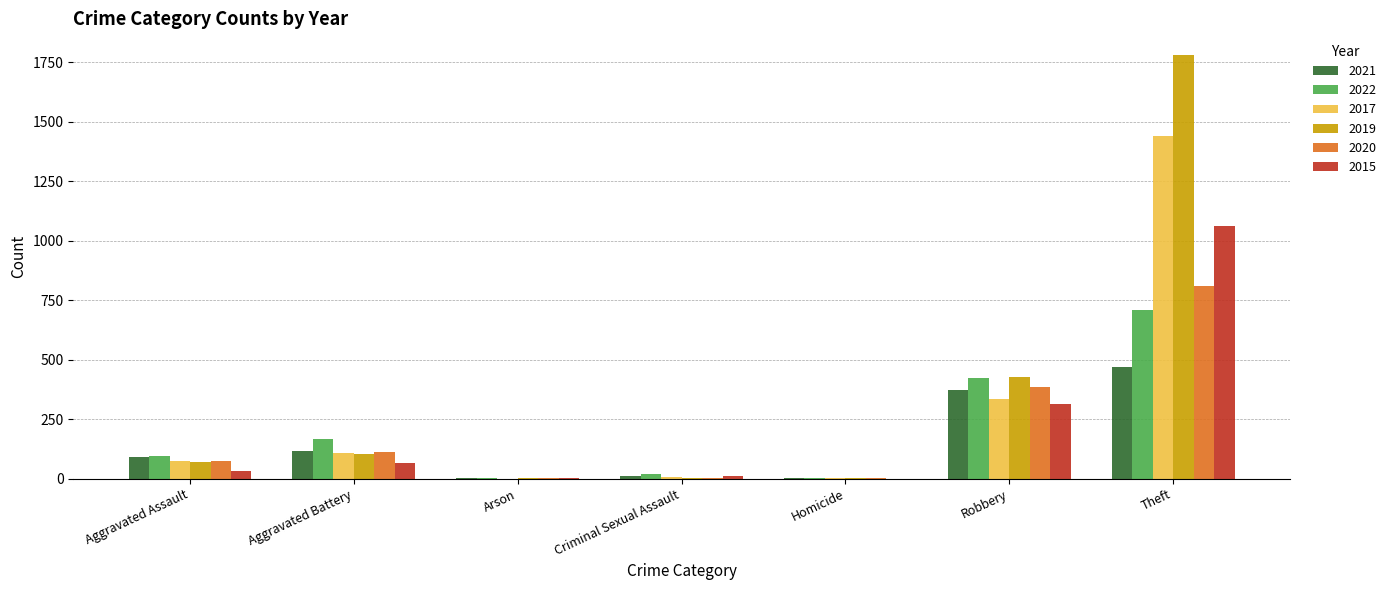

Is the value of 2022 at Arson greater than the value of 2020 at Theft?

No